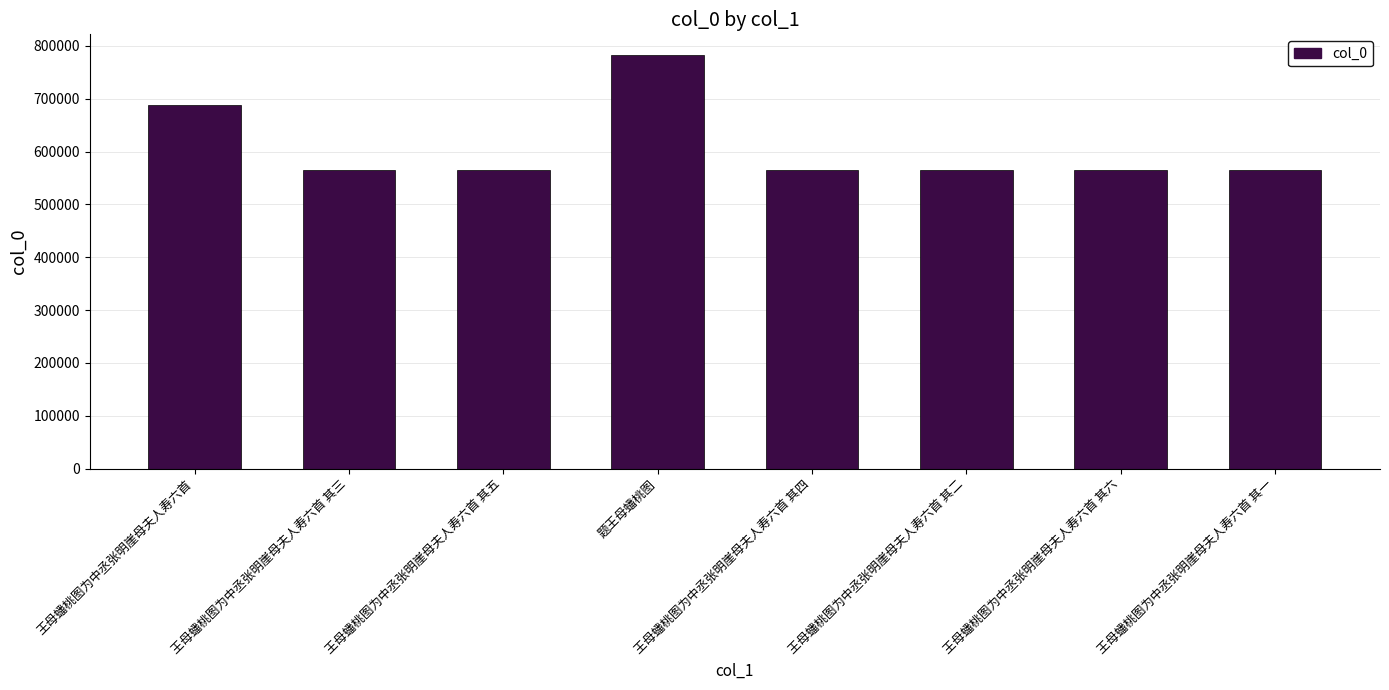

Does the chart contain stacked bars?

No